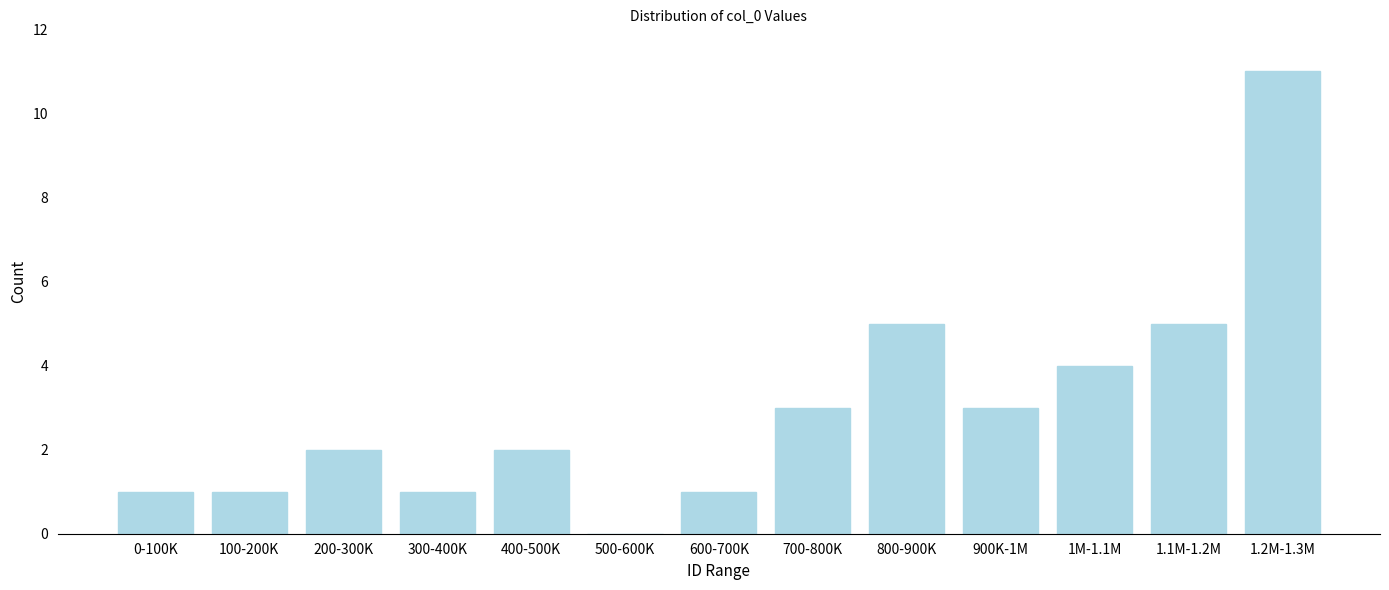

Reading left to right, transcribe all the data shown in this chart.

0-100K=1	100-200K=1	200-300K=2	300-400K=1	400-500K=2	500-600K=0	600-700K=1	700-800K=3	800-900K=5	900K-1M=3	1M-1.1M=4	1.1M-1.2M=5	1.2M-1.3M=11